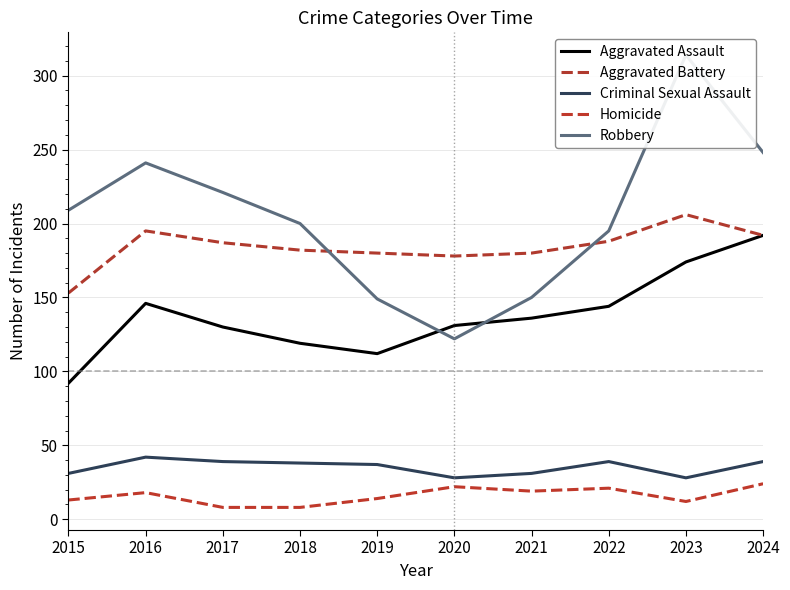

Which series has the widest spread of values?

Robbery